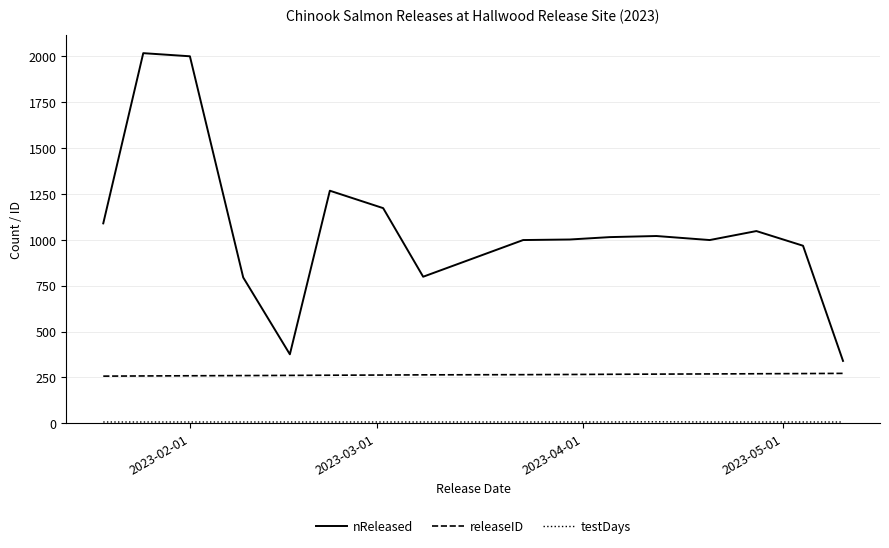

Which series has the widest spread of values?

nReleased